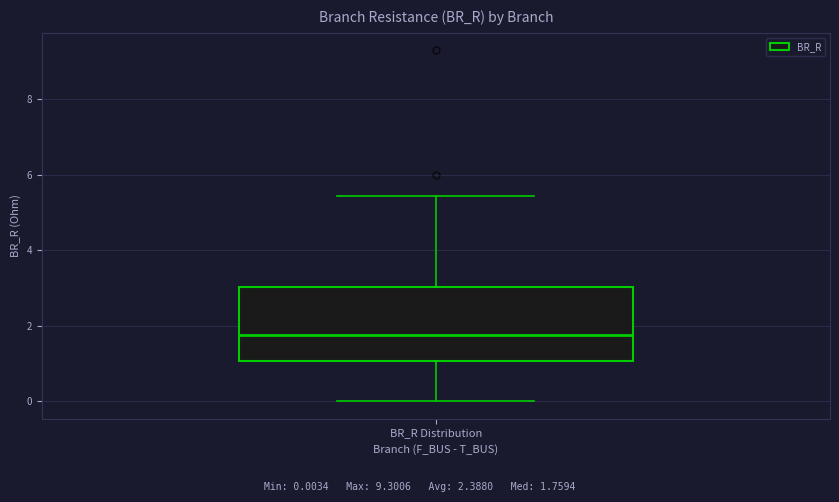

Where does the upper whisker of the box for BR_R Distribution end on the y-axis? The values are not printed on the chart, so give them approximately, as read against the axis.

5.4